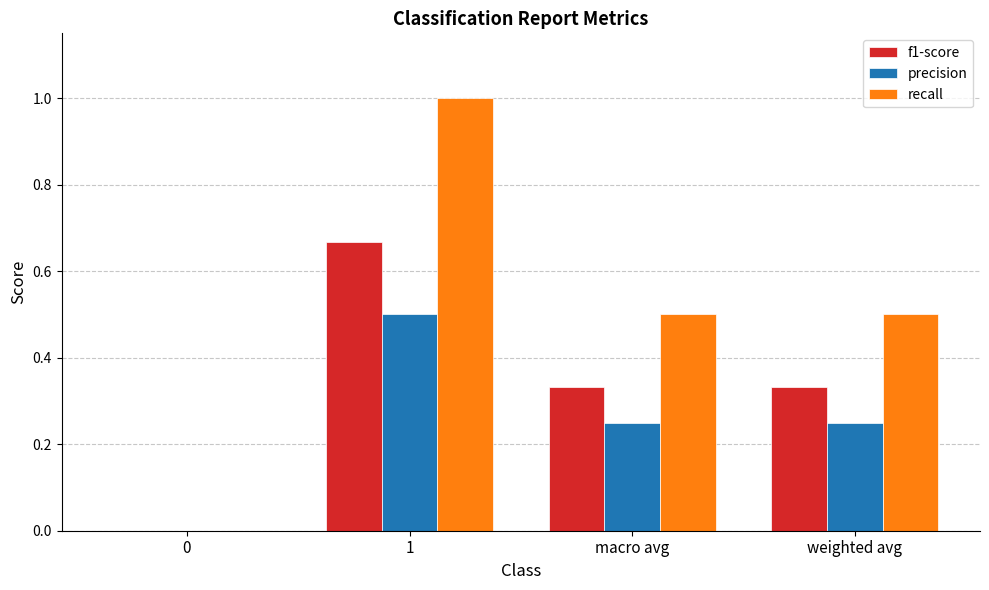

What is the maximum value shown in the chart?

1.0